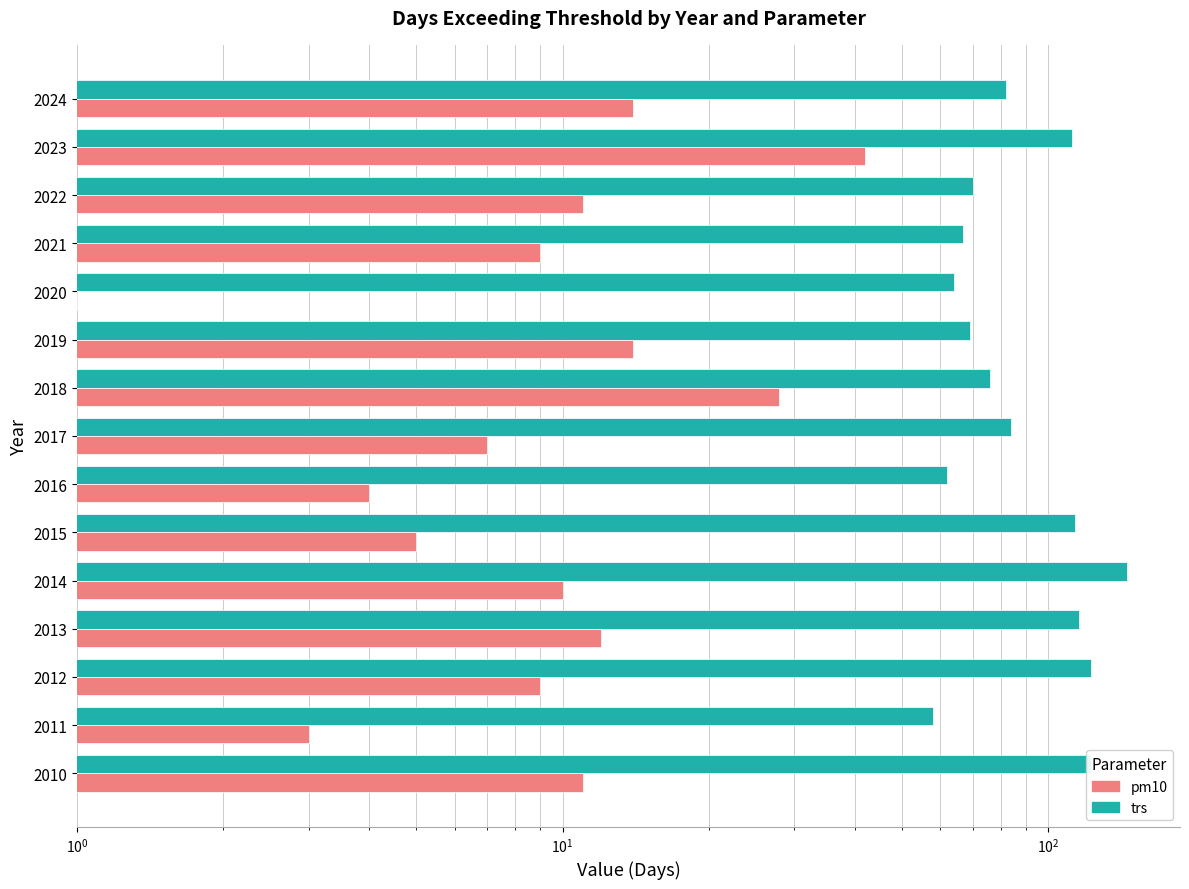

Is the value of pm10 at 2024 greater than the value of trs at 2017?

No